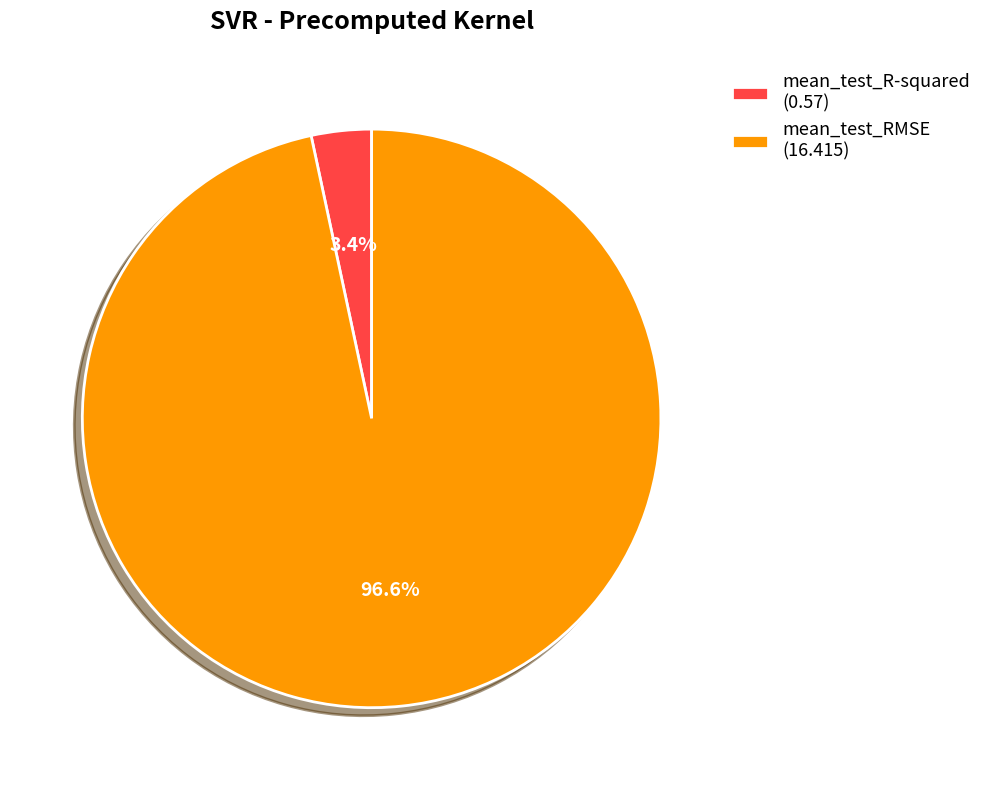

Is there a majority slice in this chart?

Yes